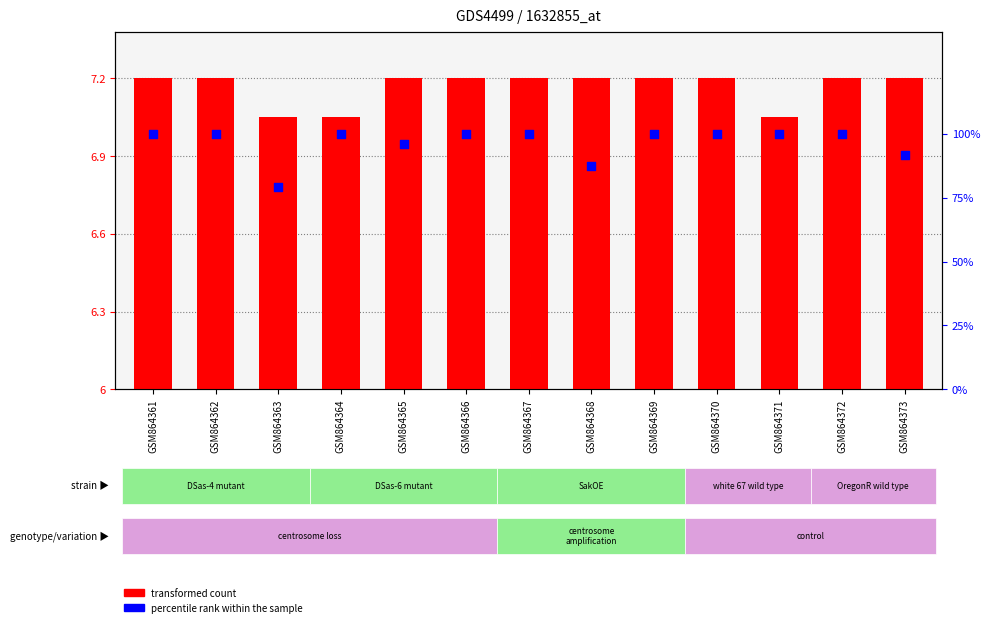

Is the value of control at GSM864365 greater than the value of high at GSM864369?

No